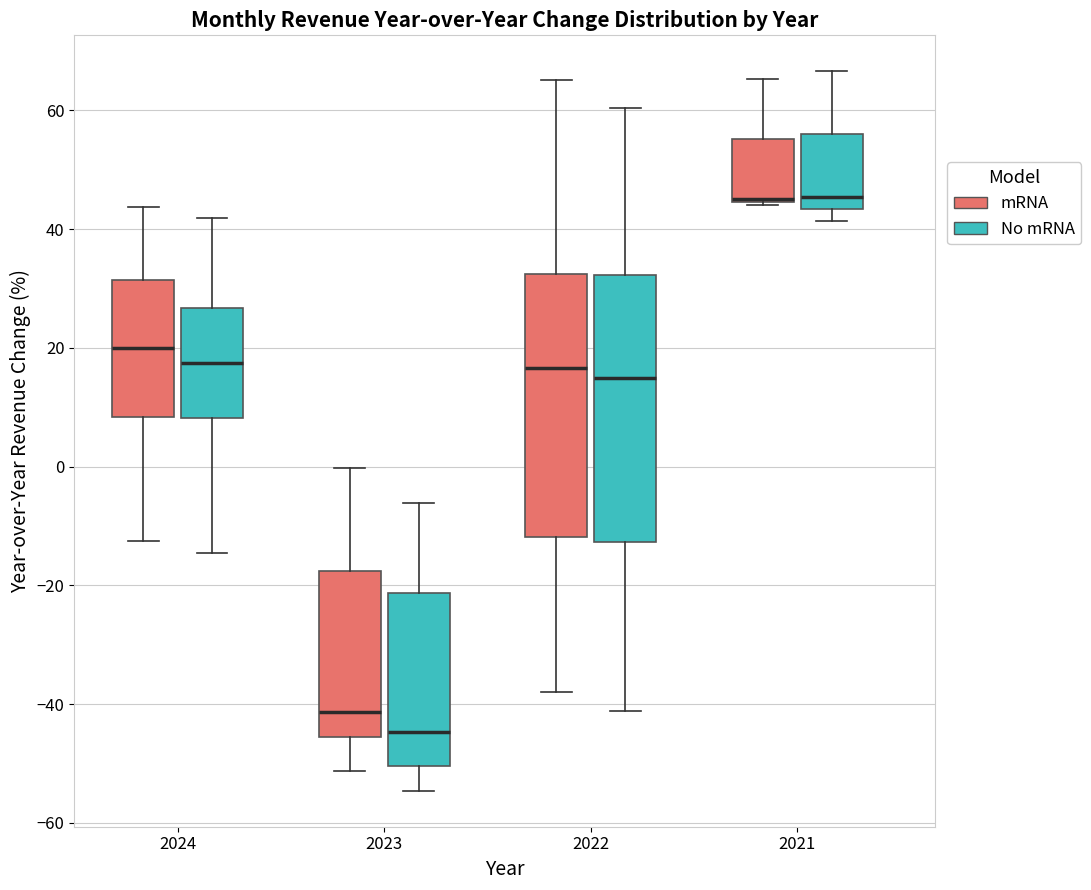

Reading left to right, read every box against the y-axis: the position of its median line, the range the box covers, and the ends of its whiskers. The values are not printed on the chart, so give them approximately, as read against the axis.

2024 (mRNA): median 20, box 8 to 32, whiskers -12 to 44
2024 (No mRNA): median 18, box 8 to 26, whiskers -14 to 42
2023 (mRNA): median -42, box -46 to -18, whiskers -52 to 0
2023 (No mRNA): median -44, box -50 to -22, whiskers -54 to -6
2022 (mRNA): median 16, box -12 to 32, whiskers -38 to 66
2022 (No mRNA): median 14, box -12 to 32, whiskers -42 to 60
2021 (mRNA): median 46 (drawn on the box's lower edge), box 44 to 56, whiskers 44 to 66
2021 (No mRNA): median 46, box 44 to 56, whiskers 42 to 66